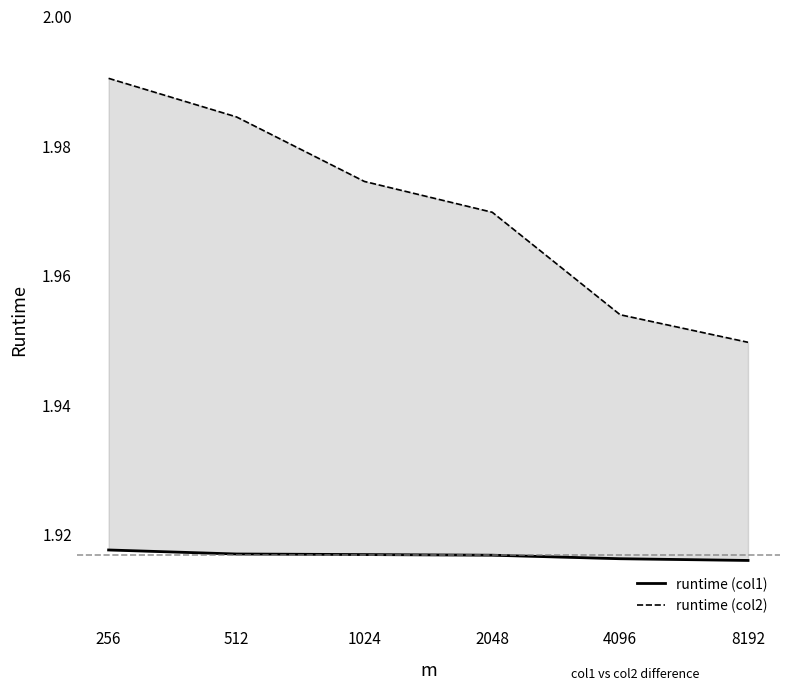

List the series in order of their overall mean, highest first.

runtime (col2), runtime (col1)